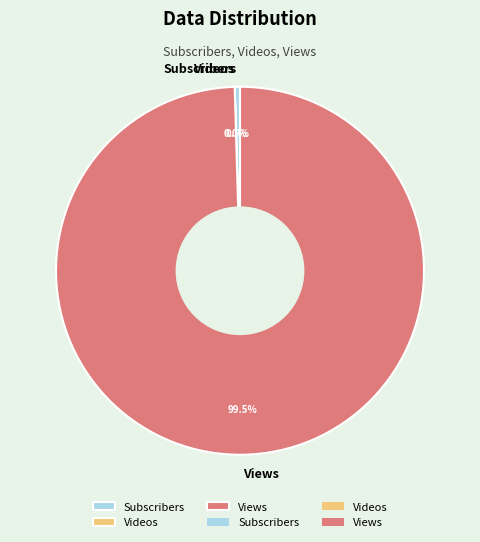

Is there a majority slice in this chart?

Yes